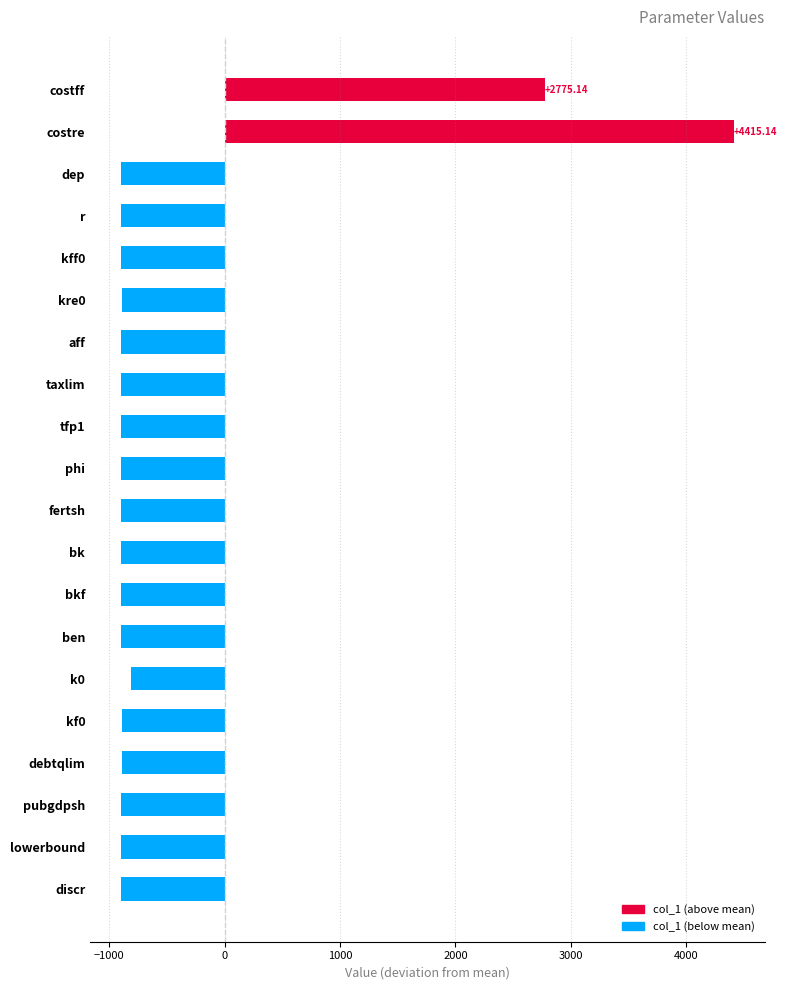

What is the label of the 7th bar from the bottom?

ben